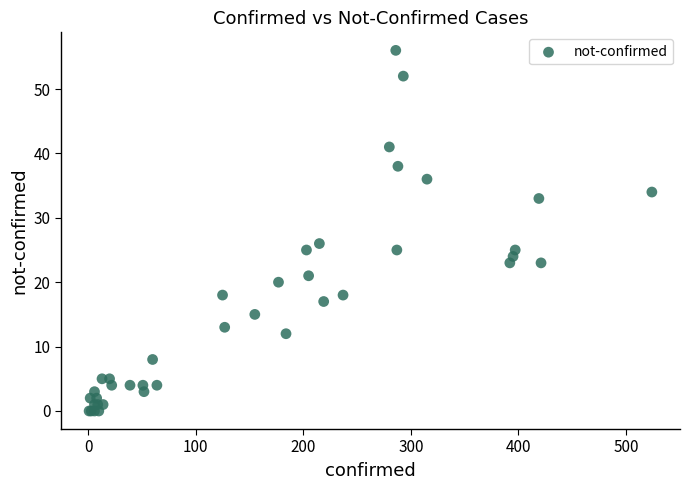

What Y value in the scatter plot is closest to 28?

26